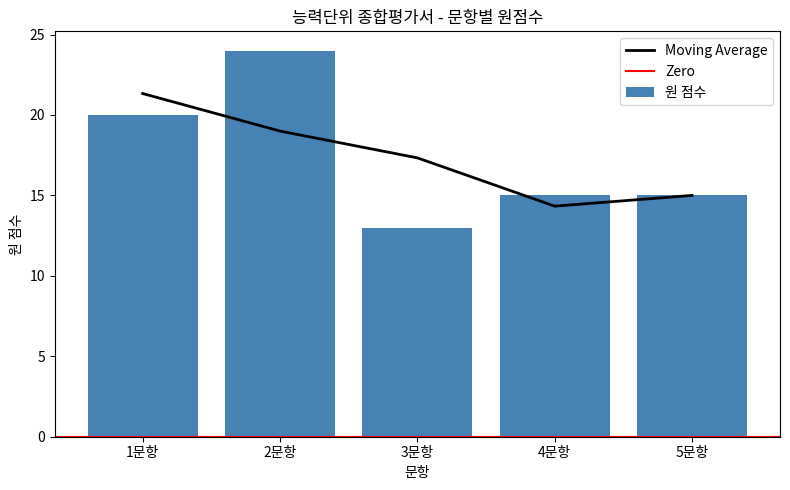

What position from the left is 2문항?

2